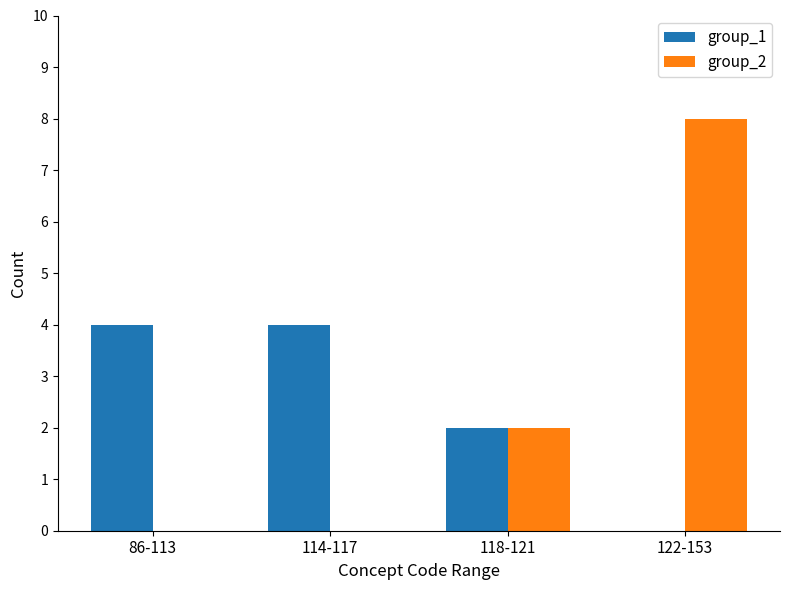

What is the difference between the group_1 values at 114-117 and 122-153?

4